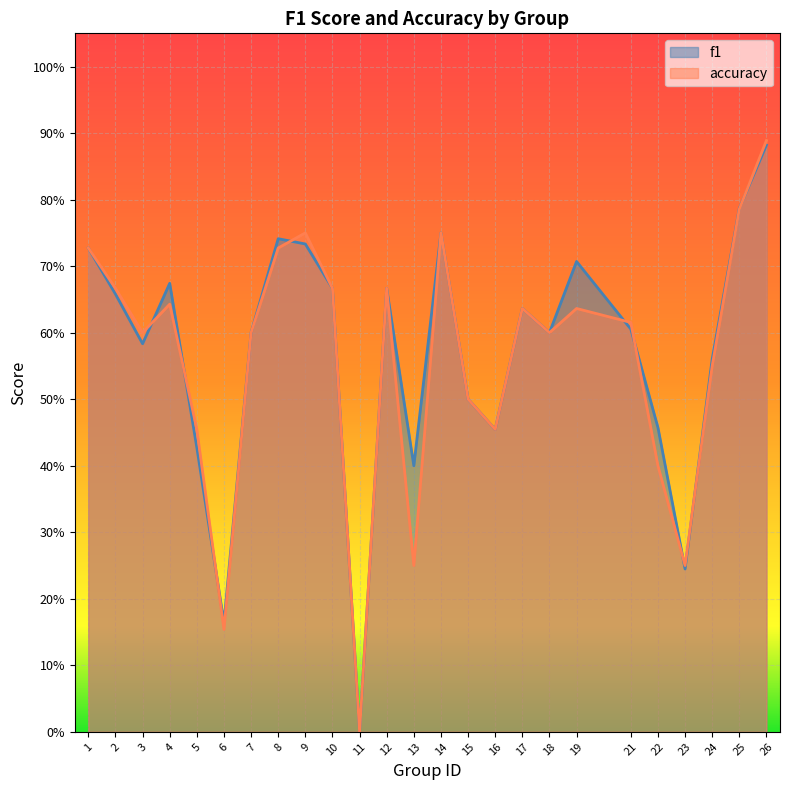

At which category is the sum across all series the highest?

26